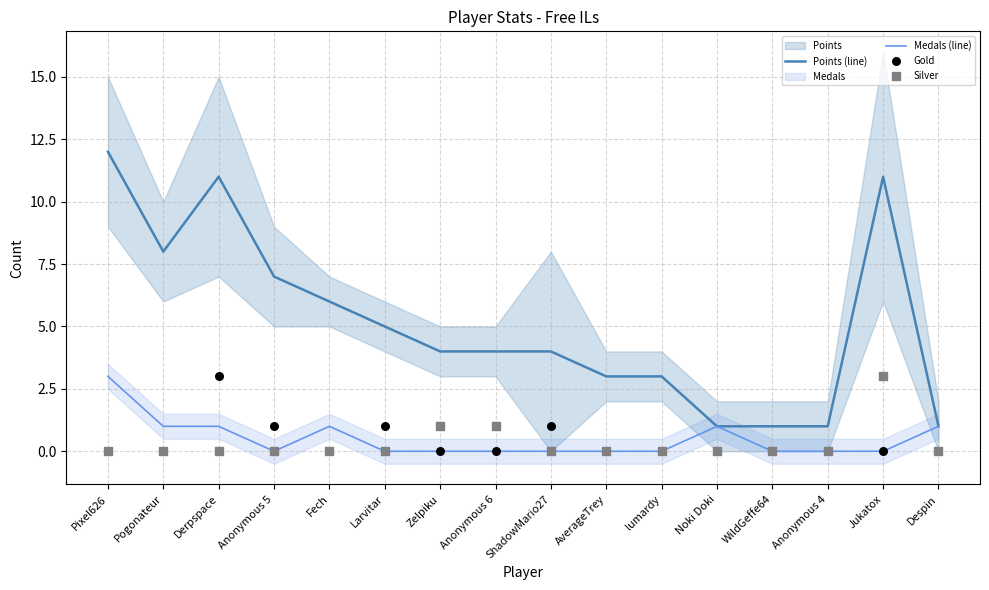

Which series has the largest total across all categories?

Points (line)